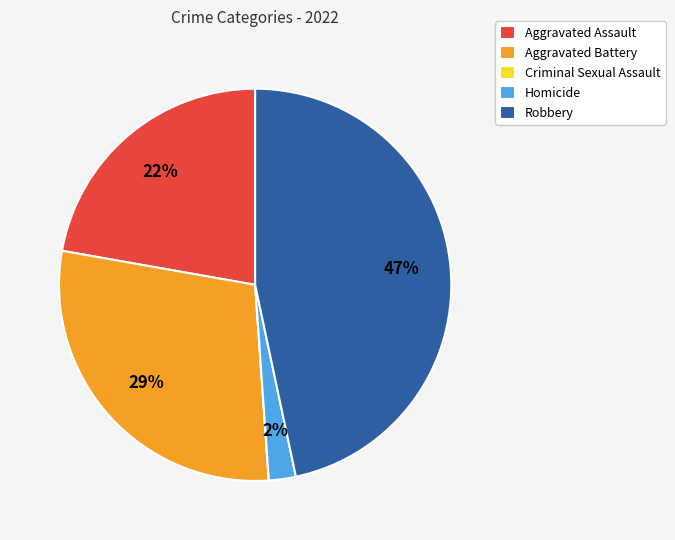

To the nearest percent, what is the difference between the Robbery and Aggravated Battery slice percentages?

18%